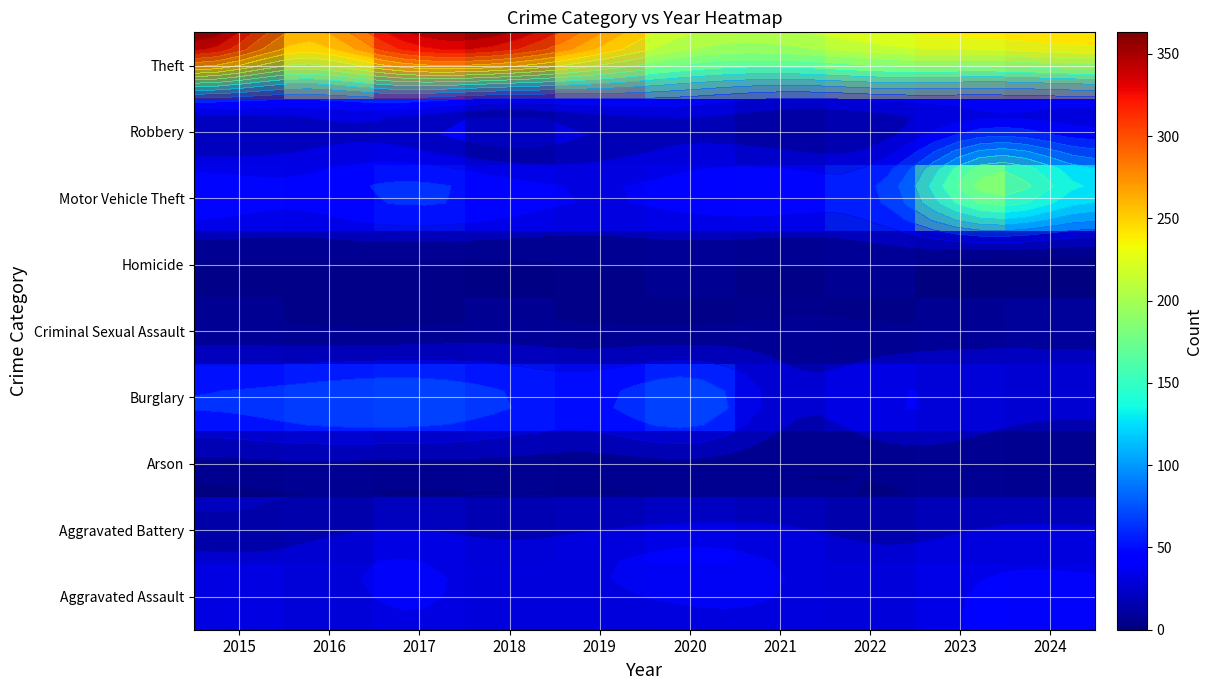

Which has a higher value, 2021 or 2024?

2024